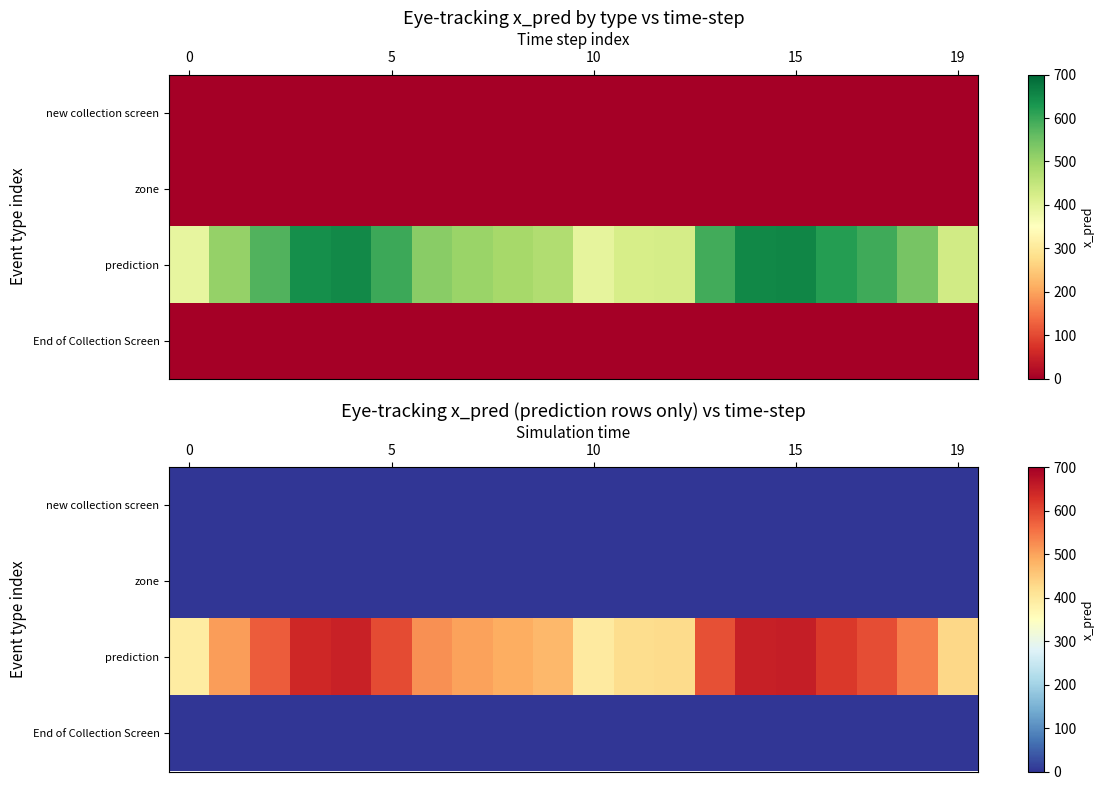

Which series has the largest total across all categories?

prediction